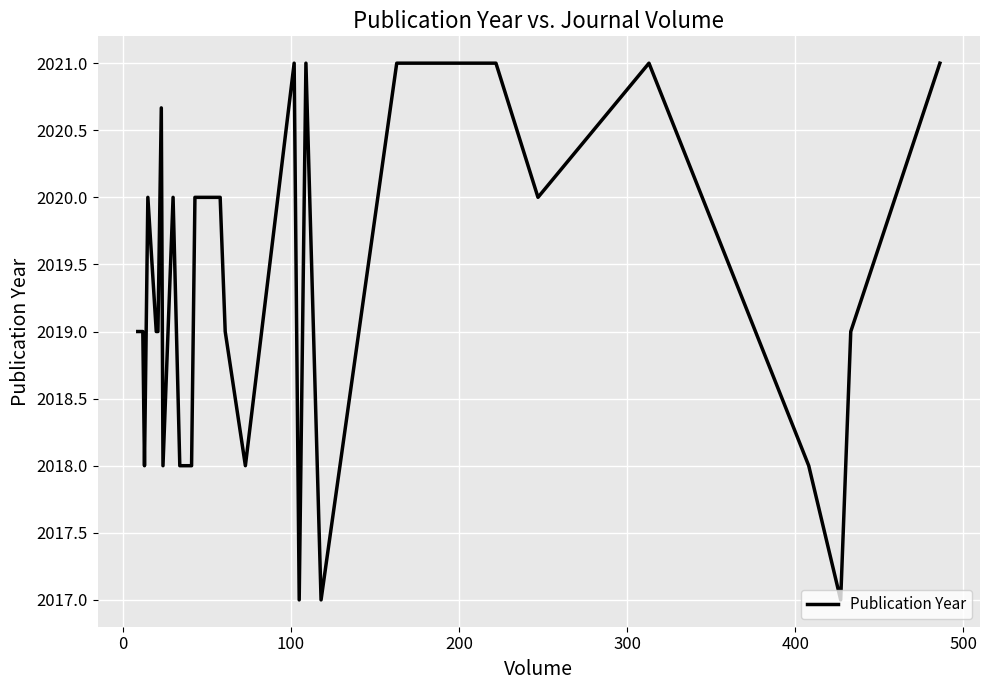

What is the smallest value displayed?

2017.0